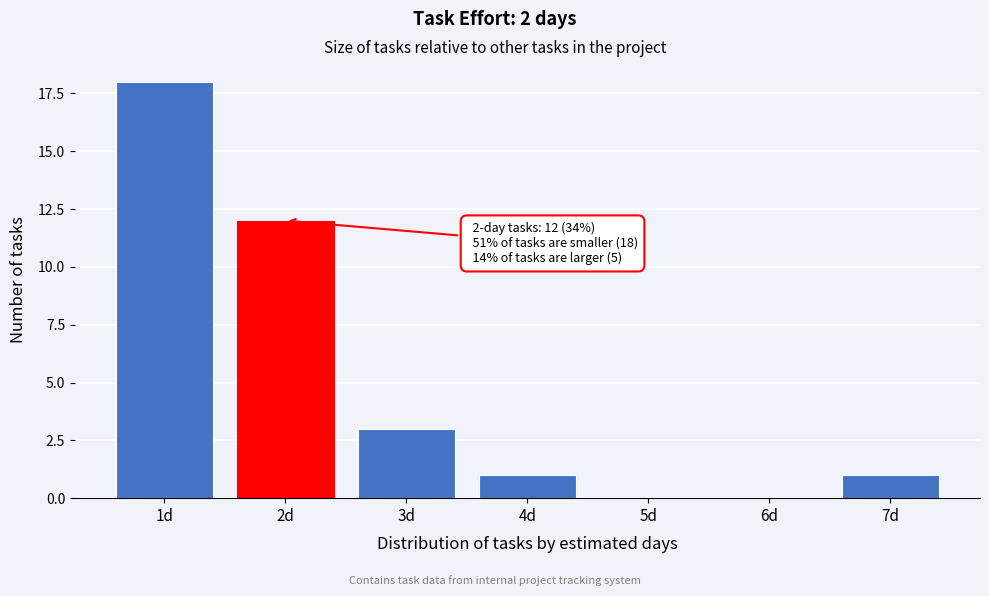

Reading left to right, transcribe all the data shown in this chart.

1d=18	2d=12	3d=3	4d=1	5d=0	6d=0	7d=1